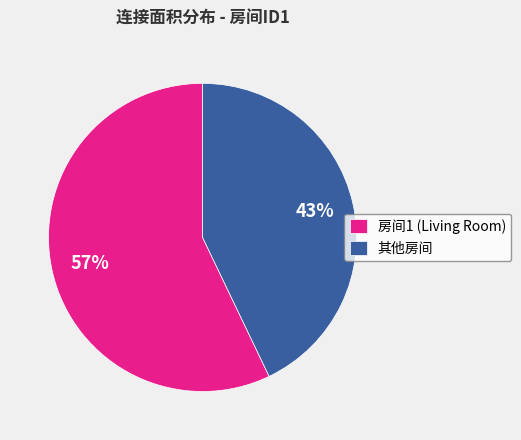

Do 其他房间 and 房间1 (Living Room) together represent more than half of the pie?

Yes